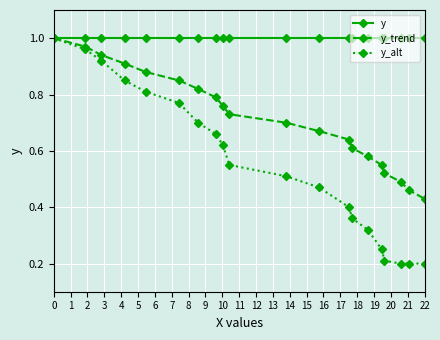

Rank the series by their average value, from lowest to highest.

y_alt, y_trend, y